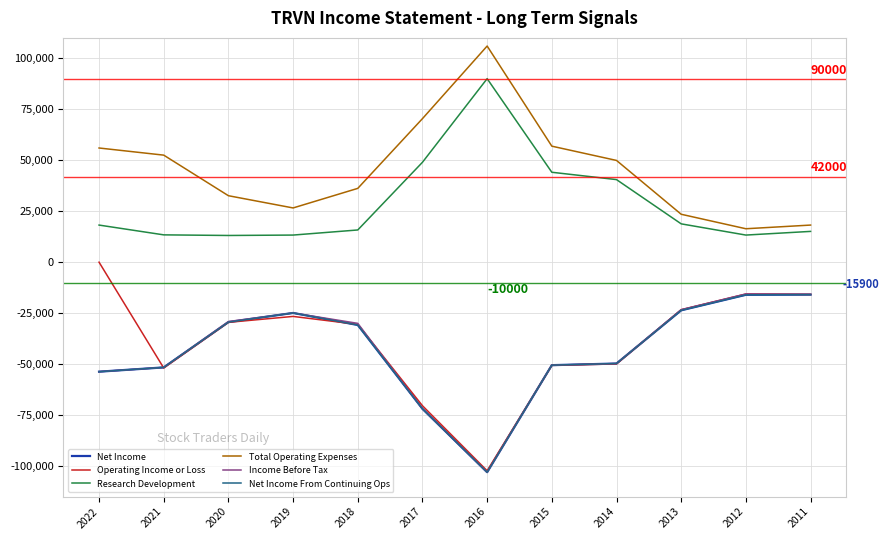

The Operating Income or Loss series shows -10804 at 2020. True or false?

False